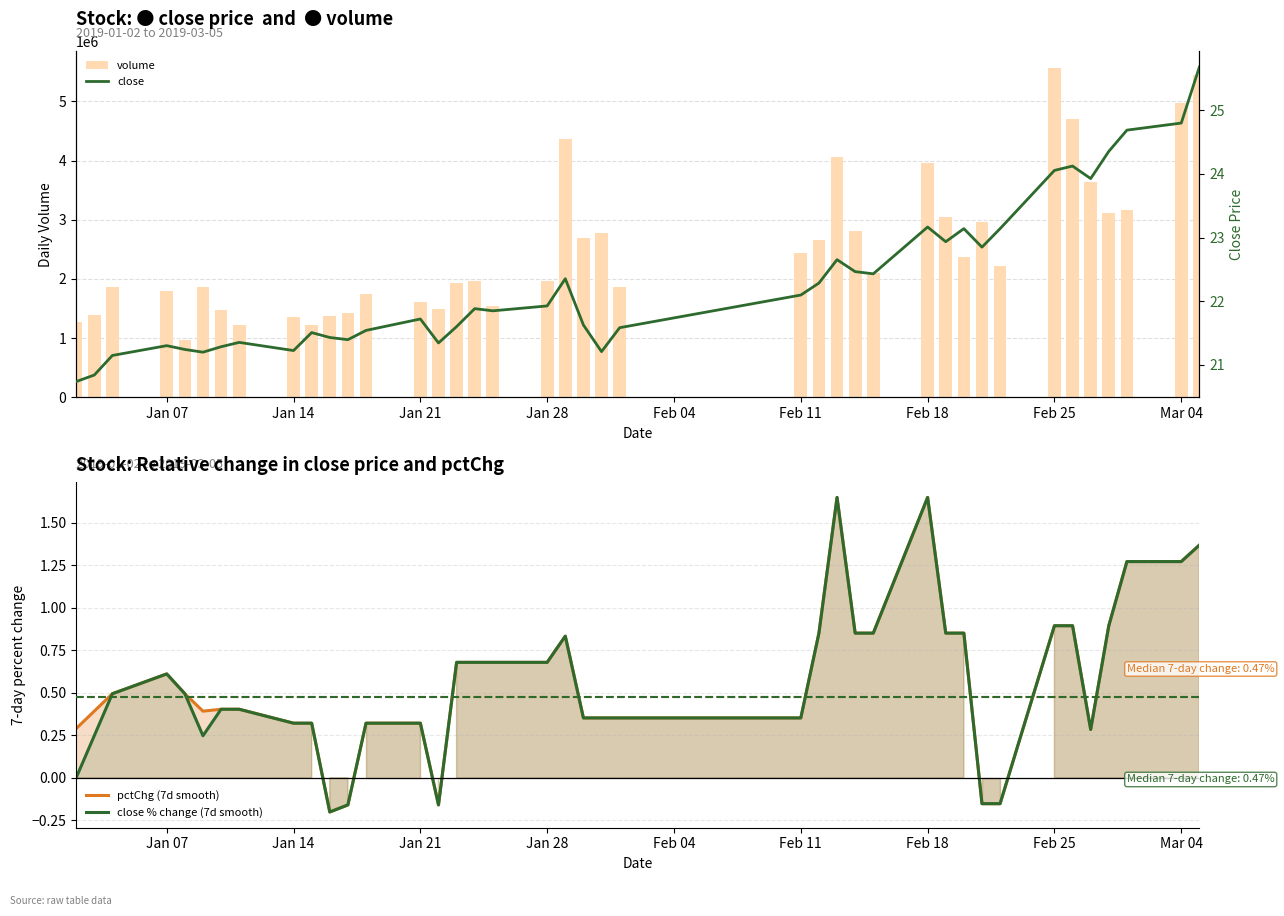

The pctChg (7d smooth) series shows 0.4 at Feb 25. True or false?

False